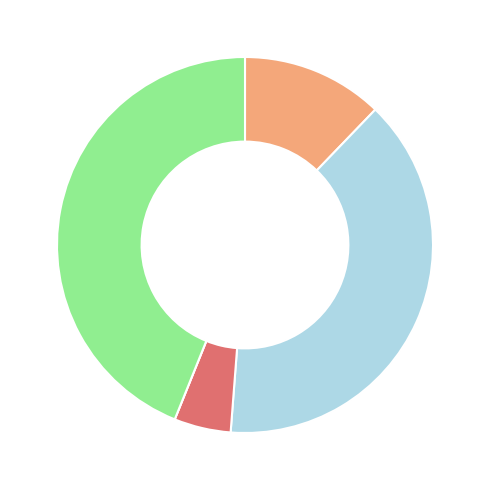

Does any single category account for the majority?

No